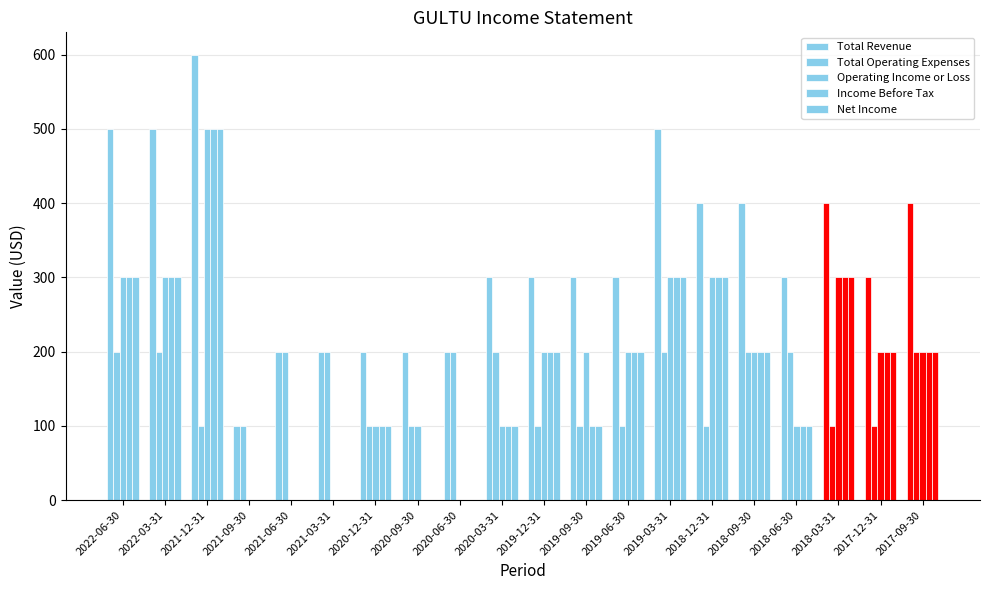

Are the bars horizontal?

No